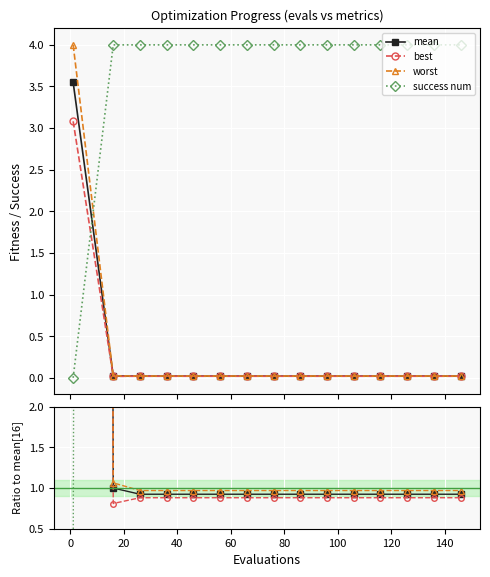

True or false: best and mean intersect in this chart.

False